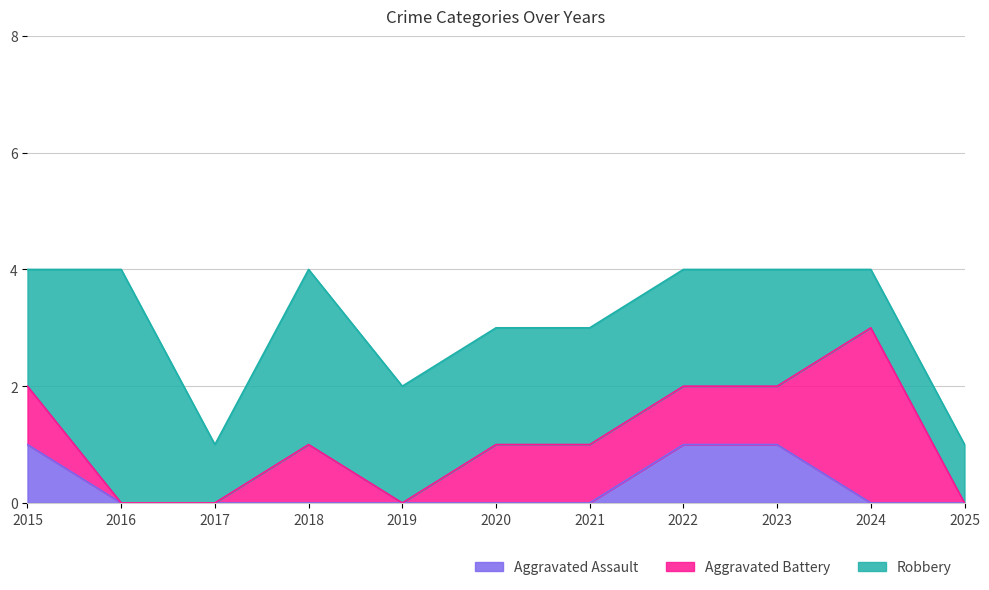

Where is Aggravated Battery nearest to the value 1?

2015